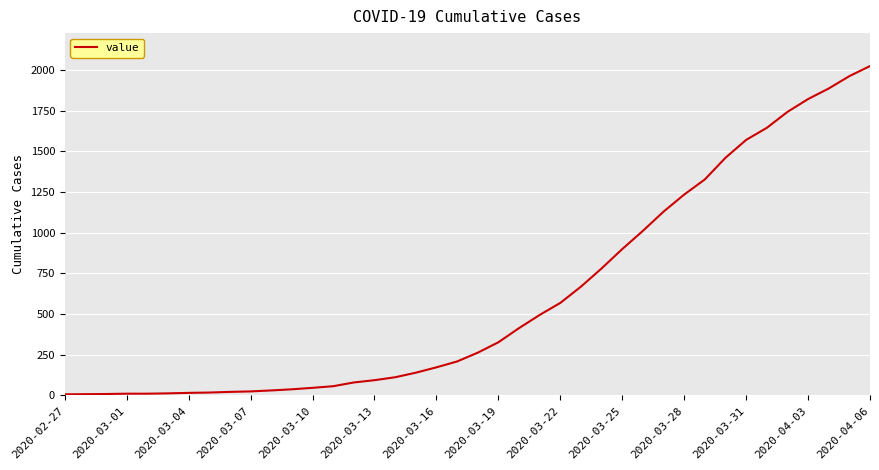

What is the greatest value displayed?

2025